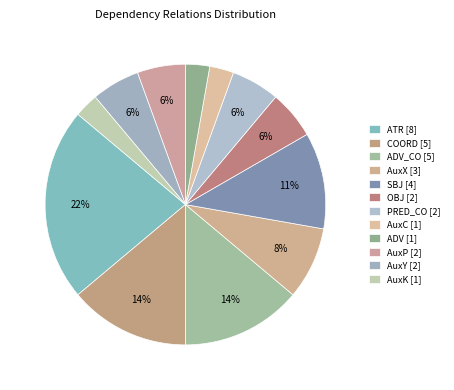

To the nearest percent, what is the average slice percentage?

8%